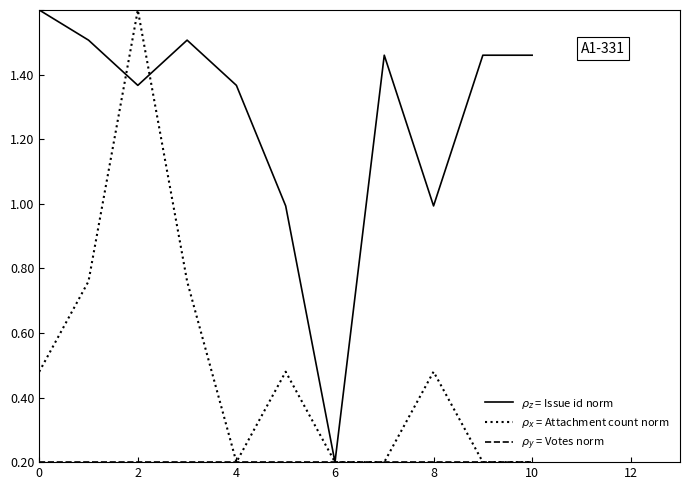

What is the sum of all $\rho_x$ = Attachment count norm values?

3.4